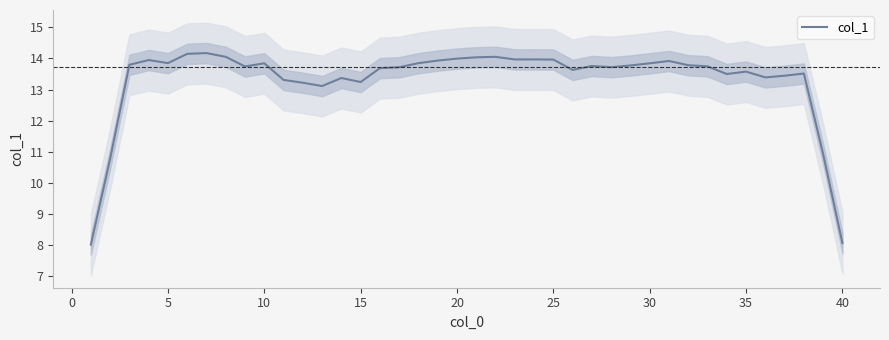

What is the highest value of the col_1 series?

14.2